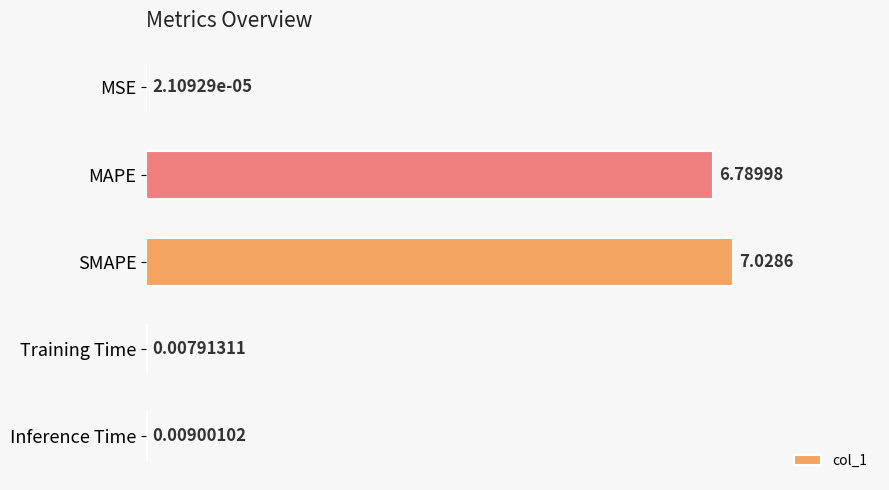

Where is the data nearest to the value 3?

Inference Time